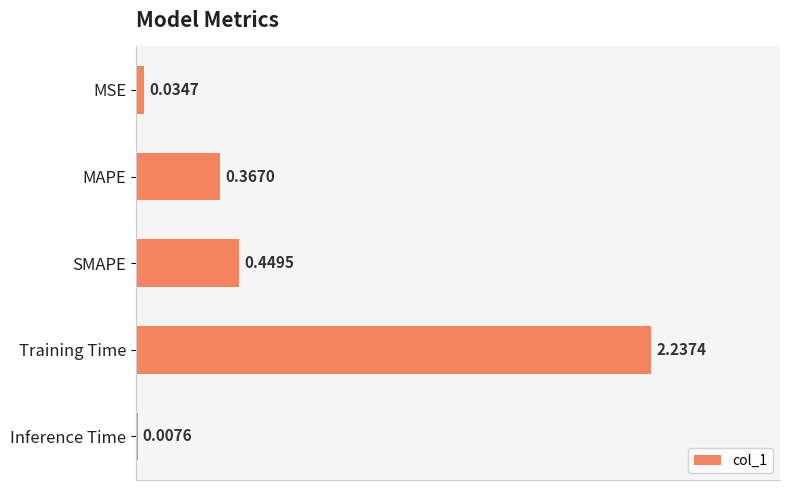

How many distinct data groups are displayed?

1